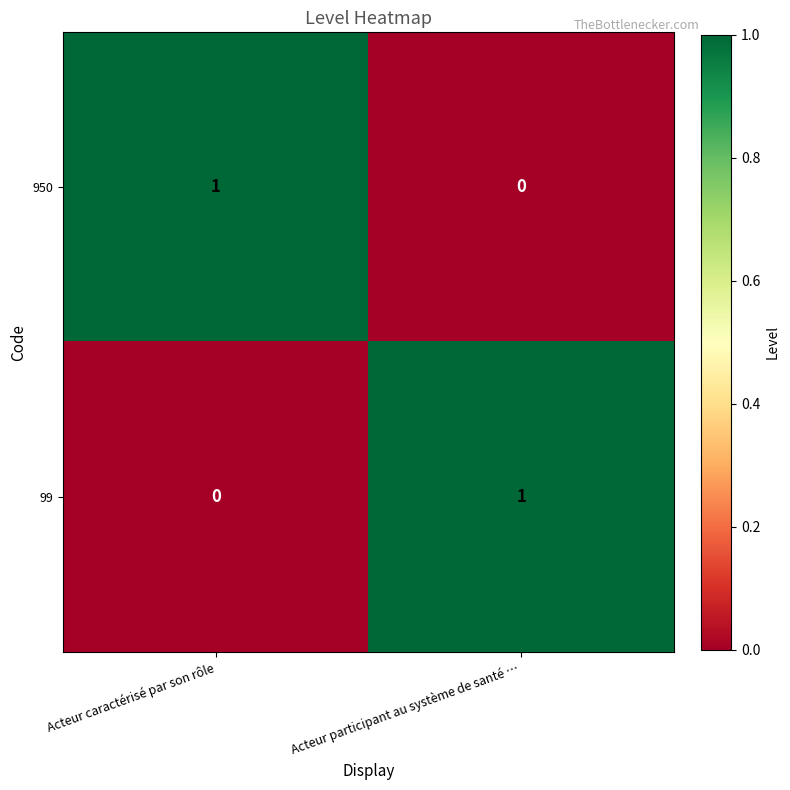

What is the maximum value shown in the chart?

1